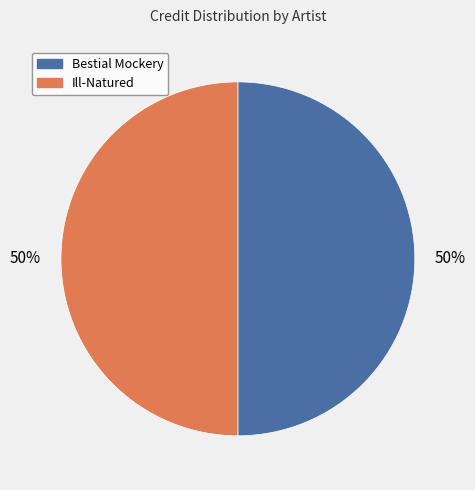

True or false: Ill-Natured accounts for 40% of the total.

False